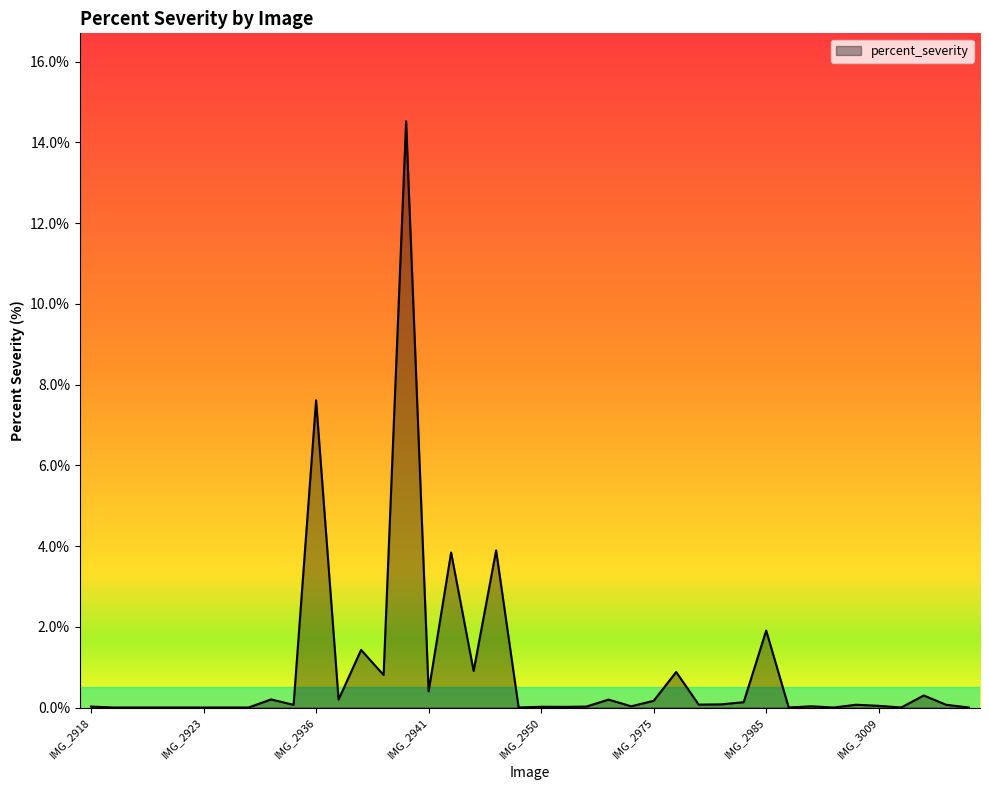

What is the difference between the maximum and minimum values?

14.5